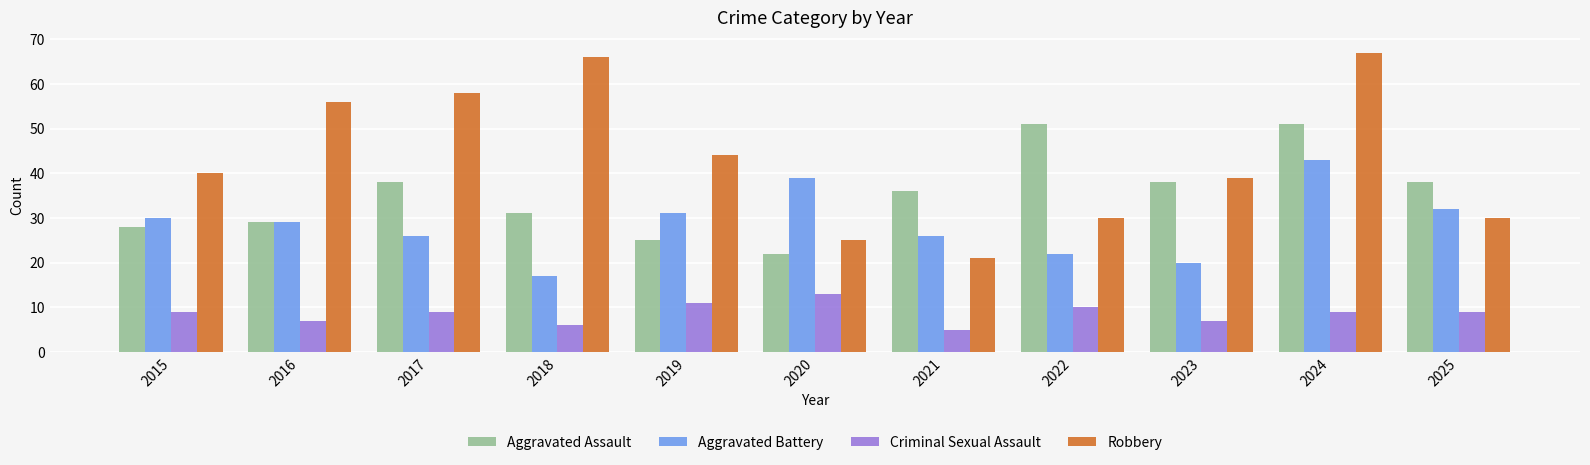

How many values in the Robbery series are below 40?

5